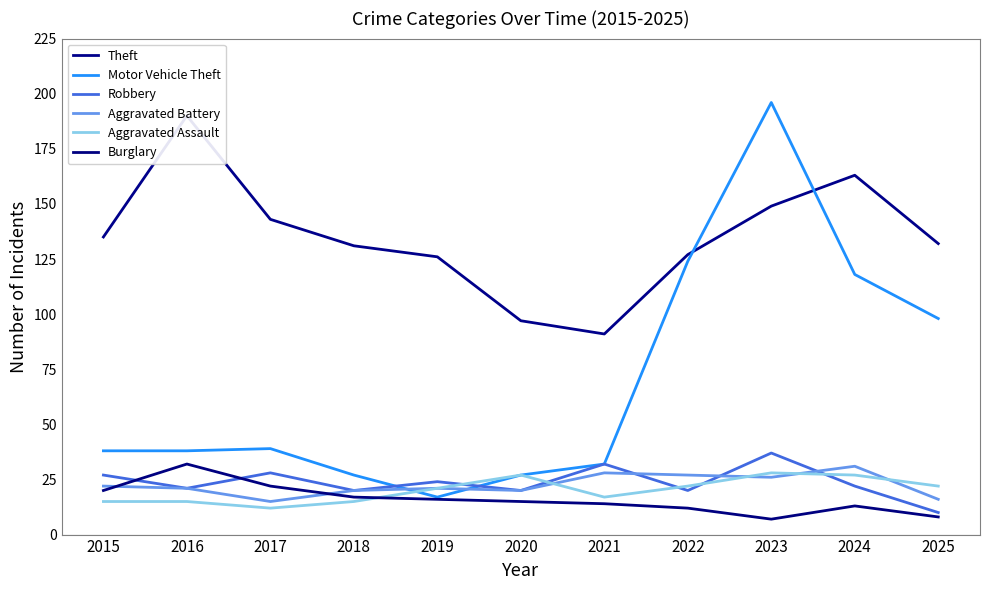

Reading left to right, list all the values displayed in this chart.

Theft: 135	190	143	131	126	97	91	127	149	163	132
Motor Vehicle Theft: 38	38	39	27	17	27	32	124	196	118	98
Robbery: 27	21	28	20	24	20	32	20	37	22	10
Aggravated Battery: 22	21	15	20	21	20	28	27	26	31	16
Aggravated Assault: 15	15	12	15	21	27	17	22	28	27	22
Burglary: 20	32	22	17	16	15	14	12	7	13	8